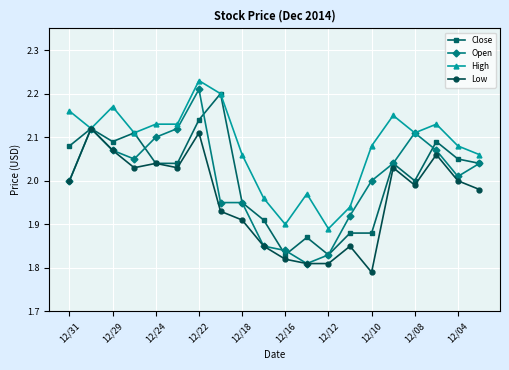

At how many categories does at least one series exceed 1?

20